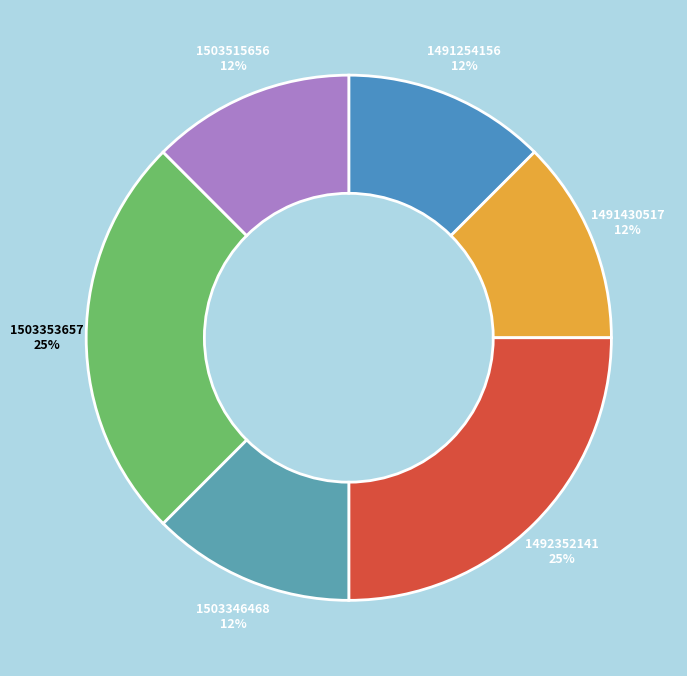

True or false: 1491254156 accounts for 12% of the total.

True